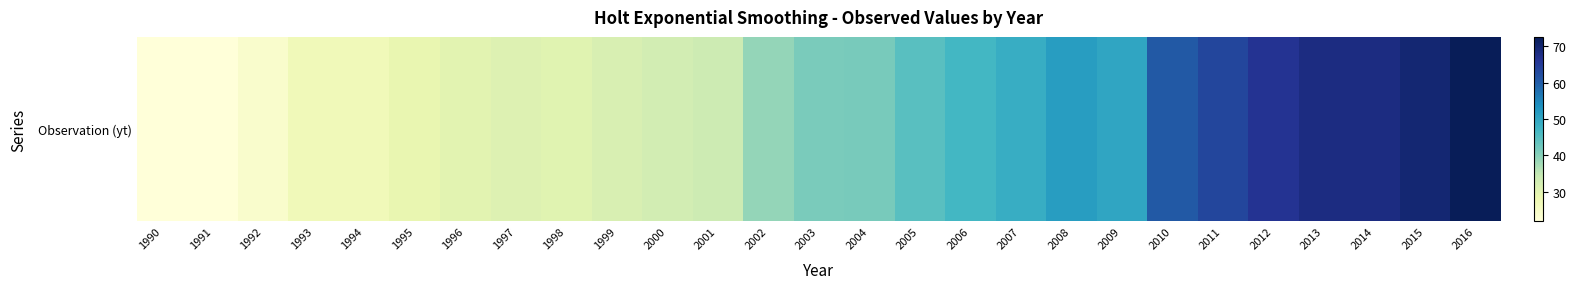

Reading left to right, transcribe all the data shown in this chart.

1990=21.9	1991=21.9	1992=23.9	1993=26.9	1994=26.9	1995=28.8	1996=30.1	1997=30.9	1998=30.2	1999=31.6	2000=32.6	2001=33.5	2002=39.0	2003=41.4	2004=41.6	2005=44.7	2006=47.0	2007=48.7	2008=51.5	2009=50.0	2010=60.6	2011=63.4	2012=66.4	2013=68.2	2014=68.1	2015=69.8	2016=72.6